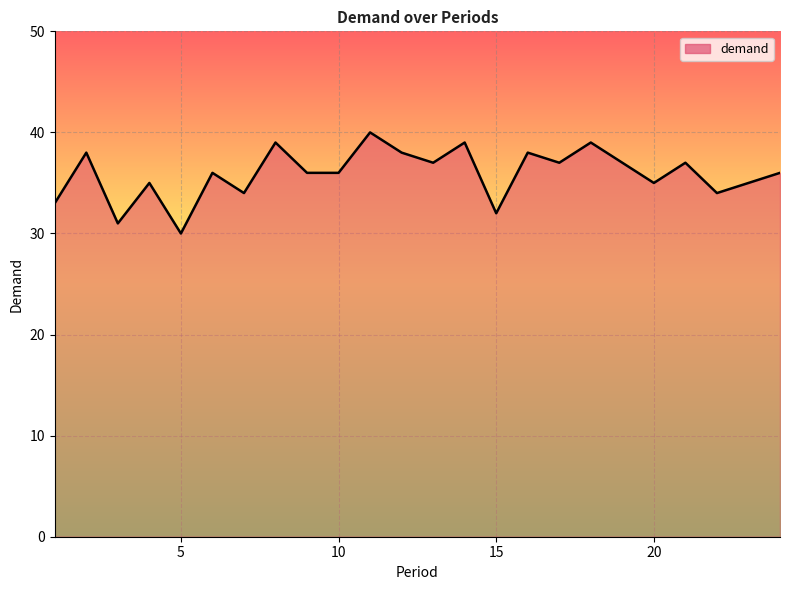

What is the greatest value displayed?

40